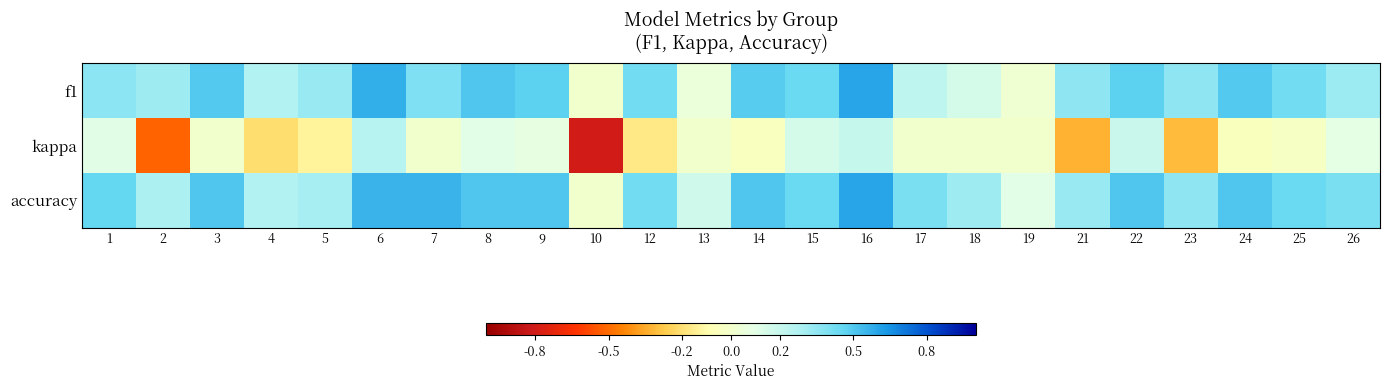

What is the total value across all series at 3?

1.0